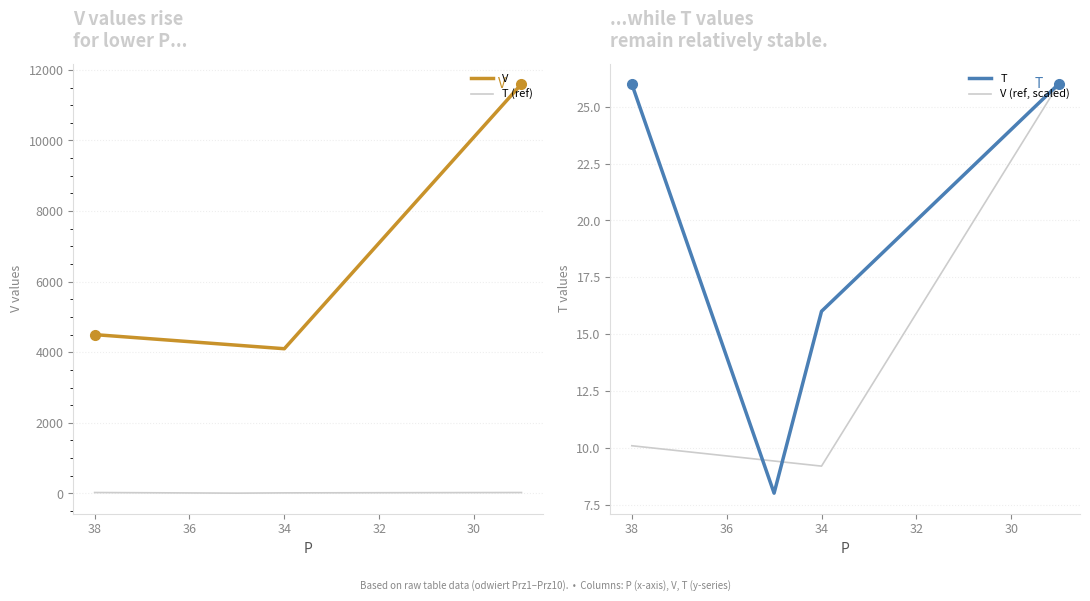

Which series has the widest spread of values?

V